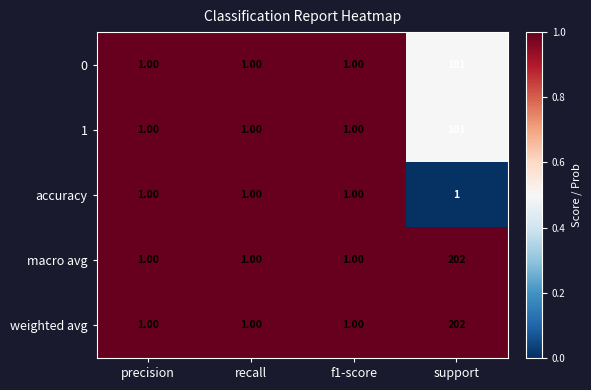

What is the total value across all series at f1-score?

5